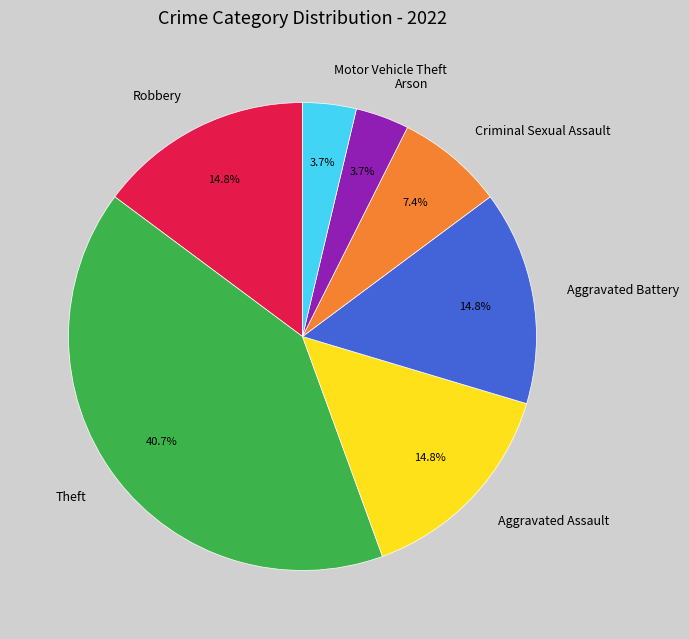

What percentage do Motor Vehicle Theft and Aggravated Battery together represent?

18.5%